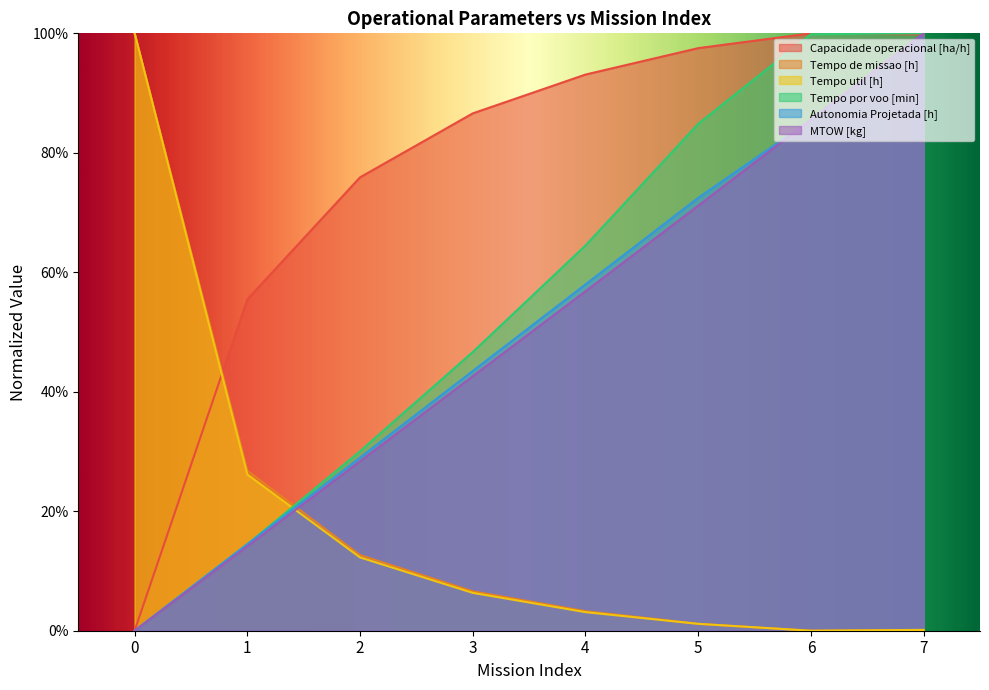

Rank the series at 3 from lowest to highest value.

Tempo util [h], Tempo de missao [h], MTOW [kg], Autonomia Projetada [h], Tempo por voo [min], Capacidade operacional [ha/h]